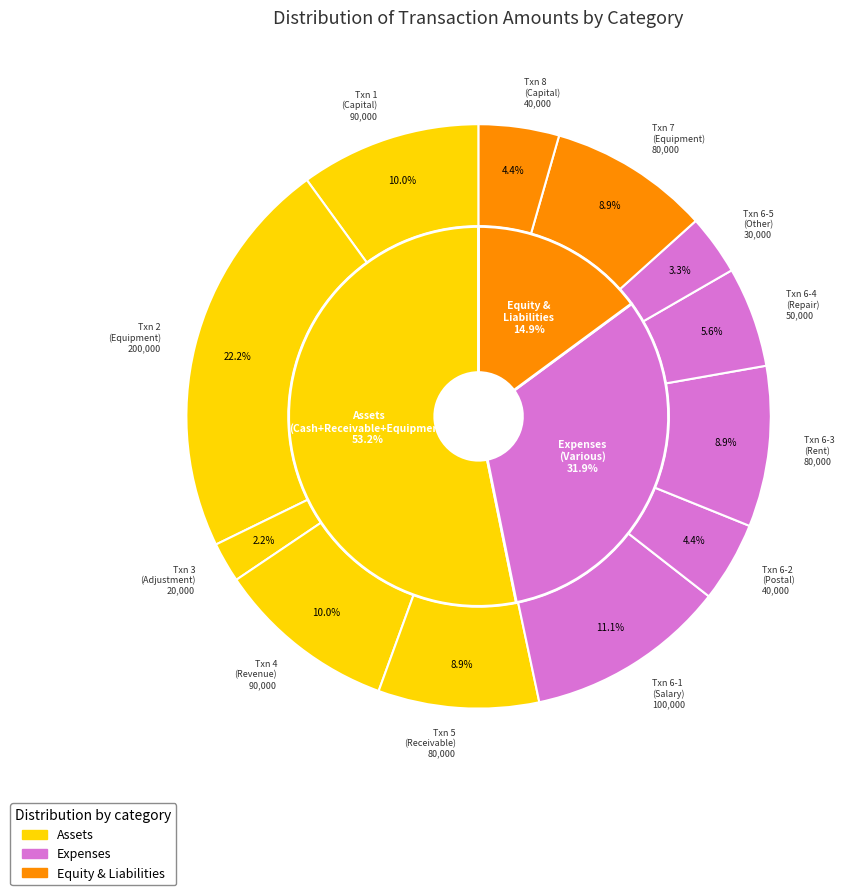

True or false: 7 accounts for 9% of the total.

True